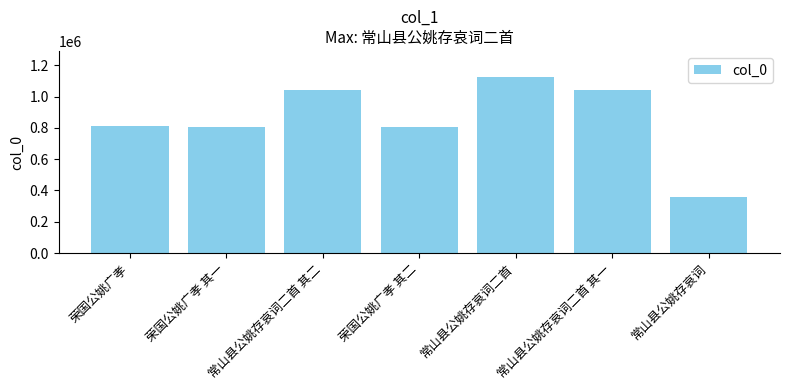

Is it true that the value at 常山县公姚存哀词二首 其二 is 216134?

False